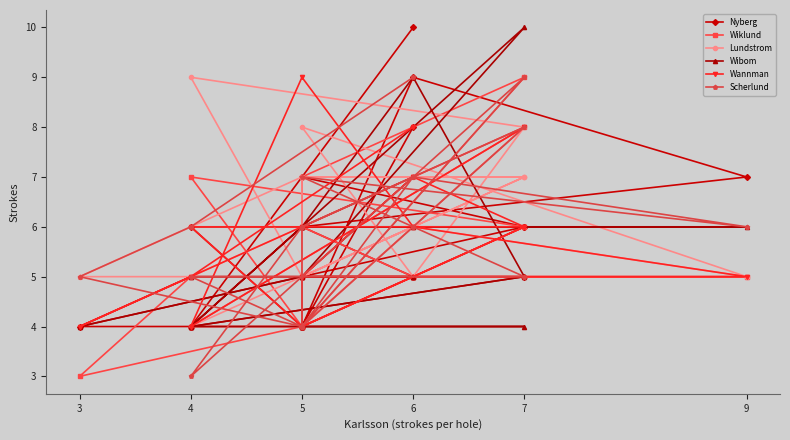

In Lundstrom, how many points are higher than both neighbors (excluding endpoints)?

3